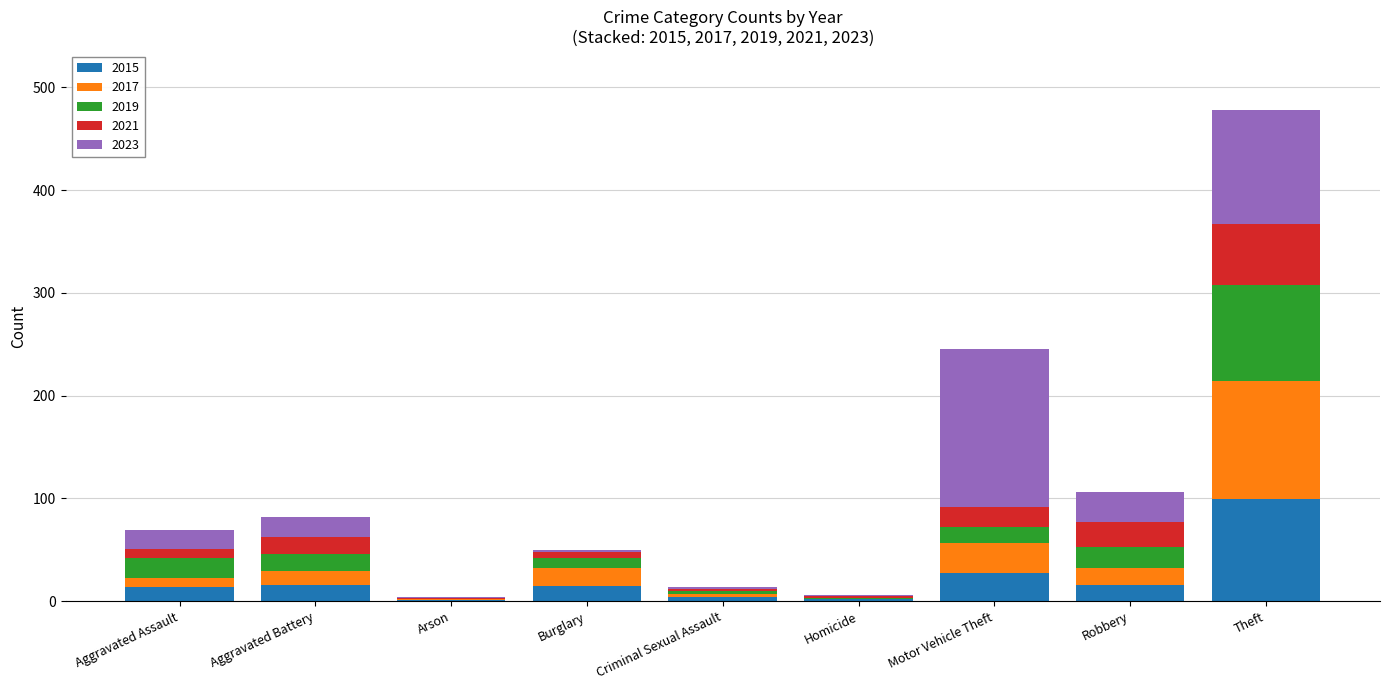

At which category is the sum across all series the highest?

Theft